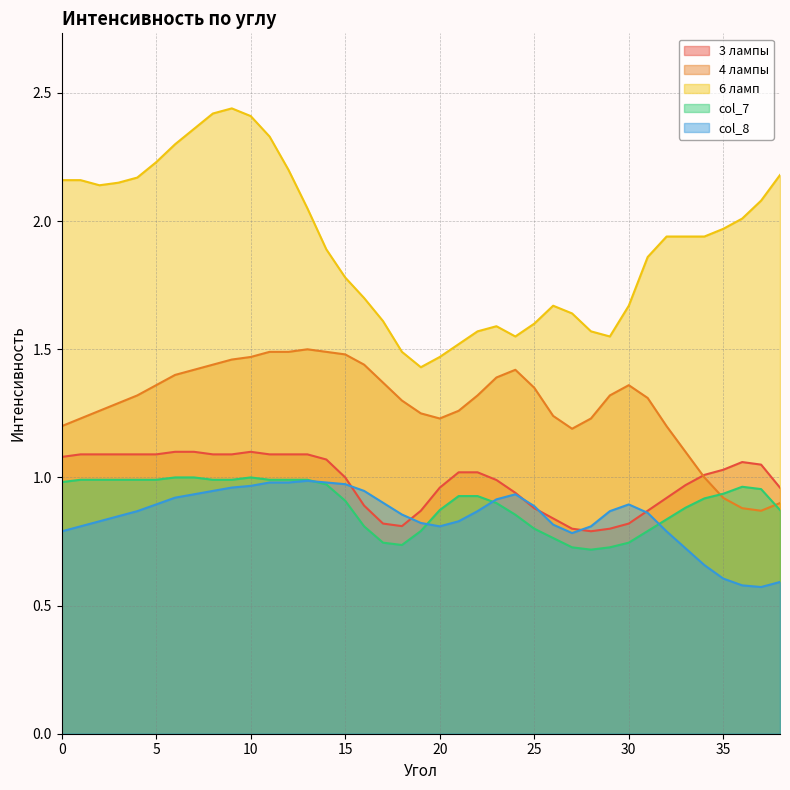

How many lines are shown in the chart?

5